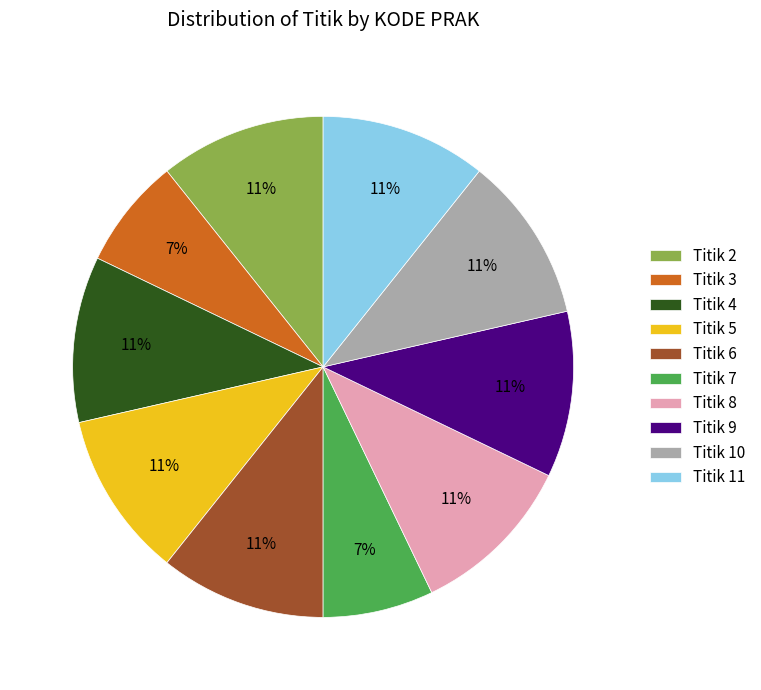

The Titik 2 slice represents 11% of the pie. True or false?

True